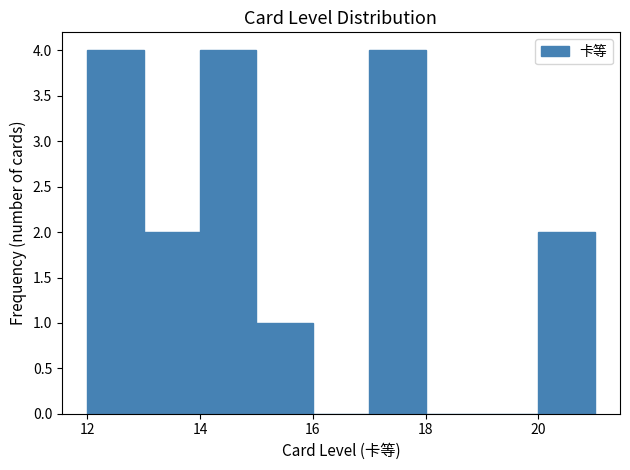

Reading left to right, transcribe this chart: for each bar, give the range it covers on the x-axis and its height. The values are not printed on the chart, so give them approximately, as read against the axis.

12 to 13: 4
13 to 14: 2
14 to 15: 4
15 to 16: 1
16 to 17: 0
17 to 18: 4
18 to 19: 0
19 to 20: 0
20 to 21: 2